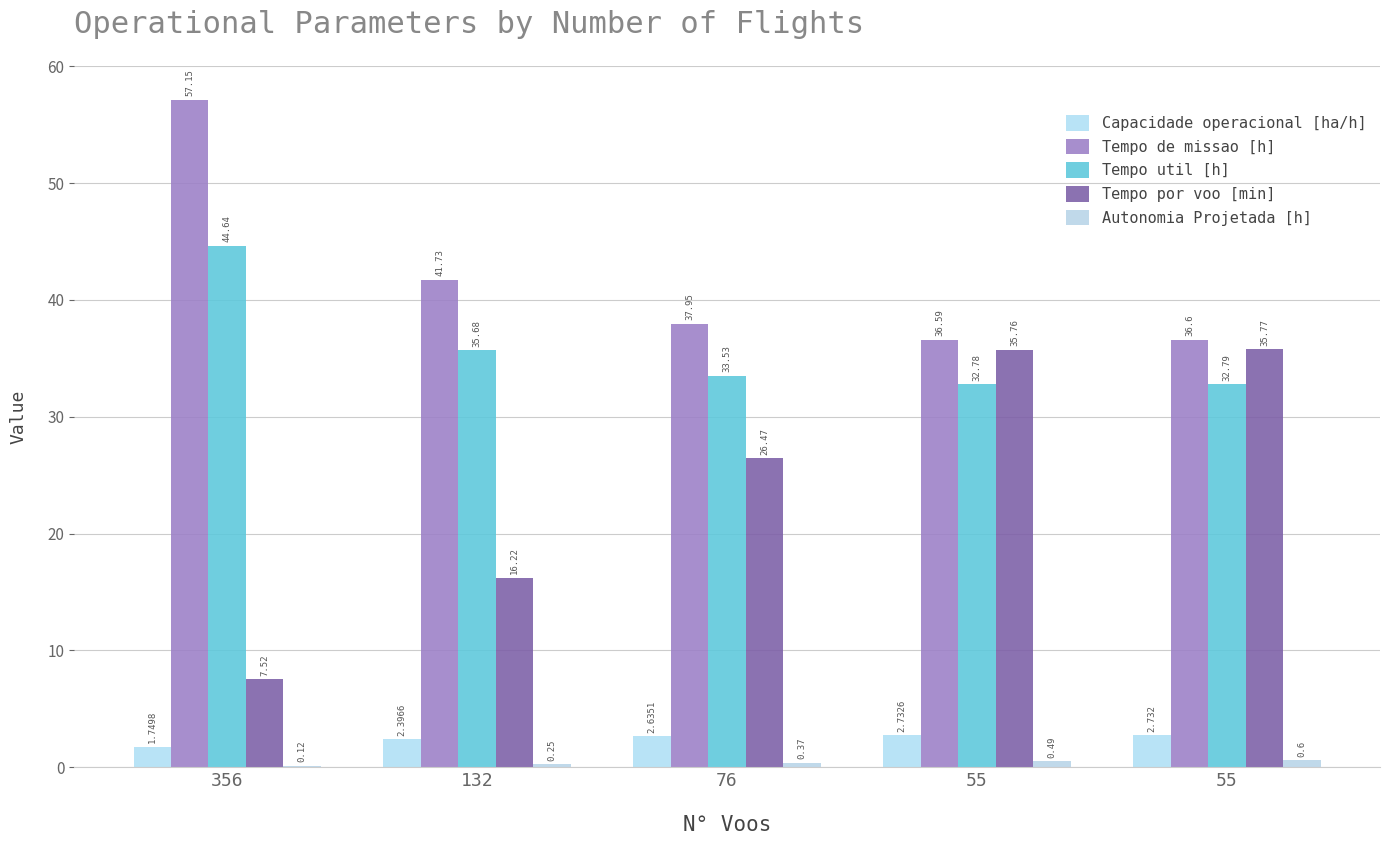

Reading left to right, list all the values displayed in this chart.

Capacidade operacional [ha/h]: 1.7	2.4	2.6	2.7	2.7
Tempo de missao [h]: 57.1	41.7	38.0	36.6	36.6
Tempo util [h]: 44.6	35.7	33.5	32.8	32.8
Tempo por voo [min]: 7.5	16.2	26.5	35.8	35.8
Autonomia Projetada [h]: 0.1	0.2	0.4	0.5	0.6